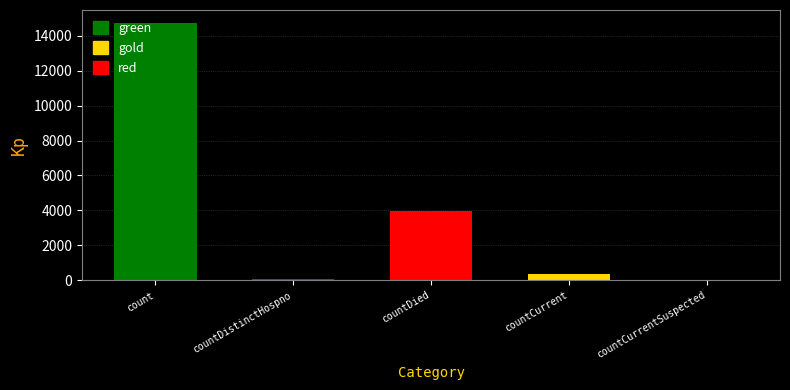

What is the value of the gold bar at the 4th from the left?

383